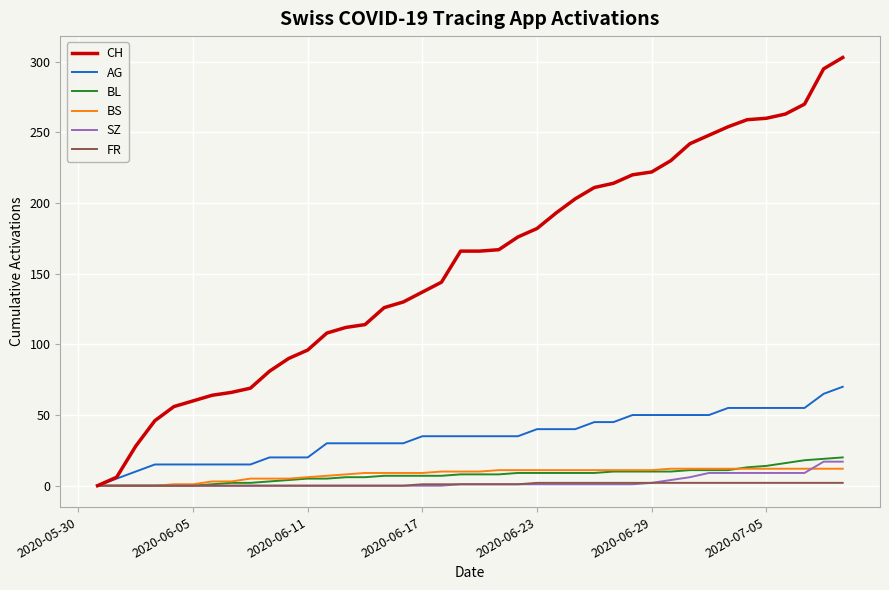

Which series has the largest range (max minus min)?

CH